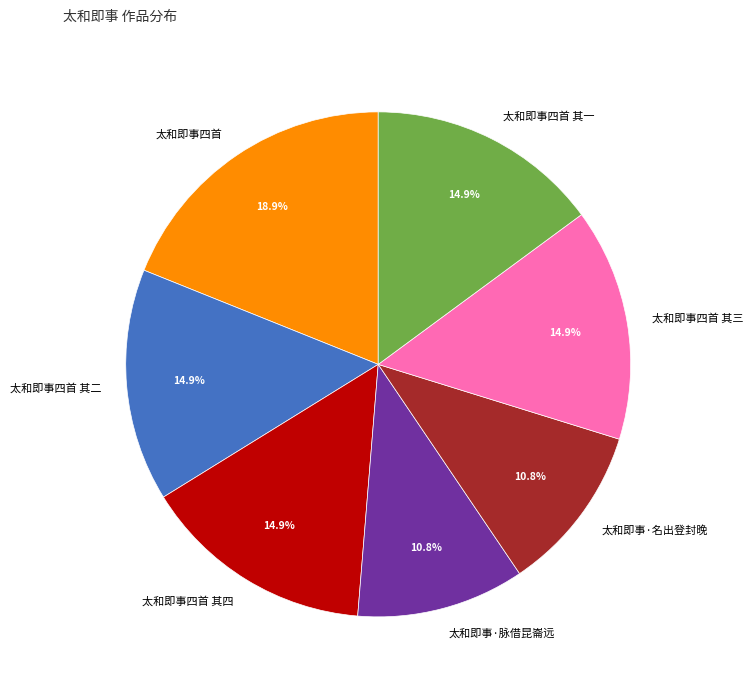

Which slice is the largest?

太和即事四首